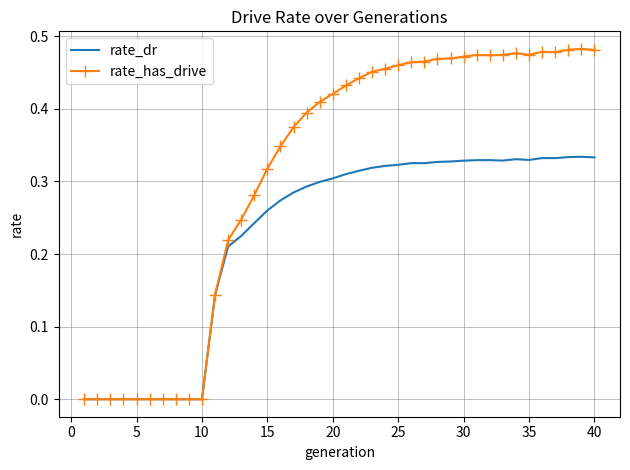

Rank the series by their maximum value, from highest to lowest.

rate_has_drive, rate_dr